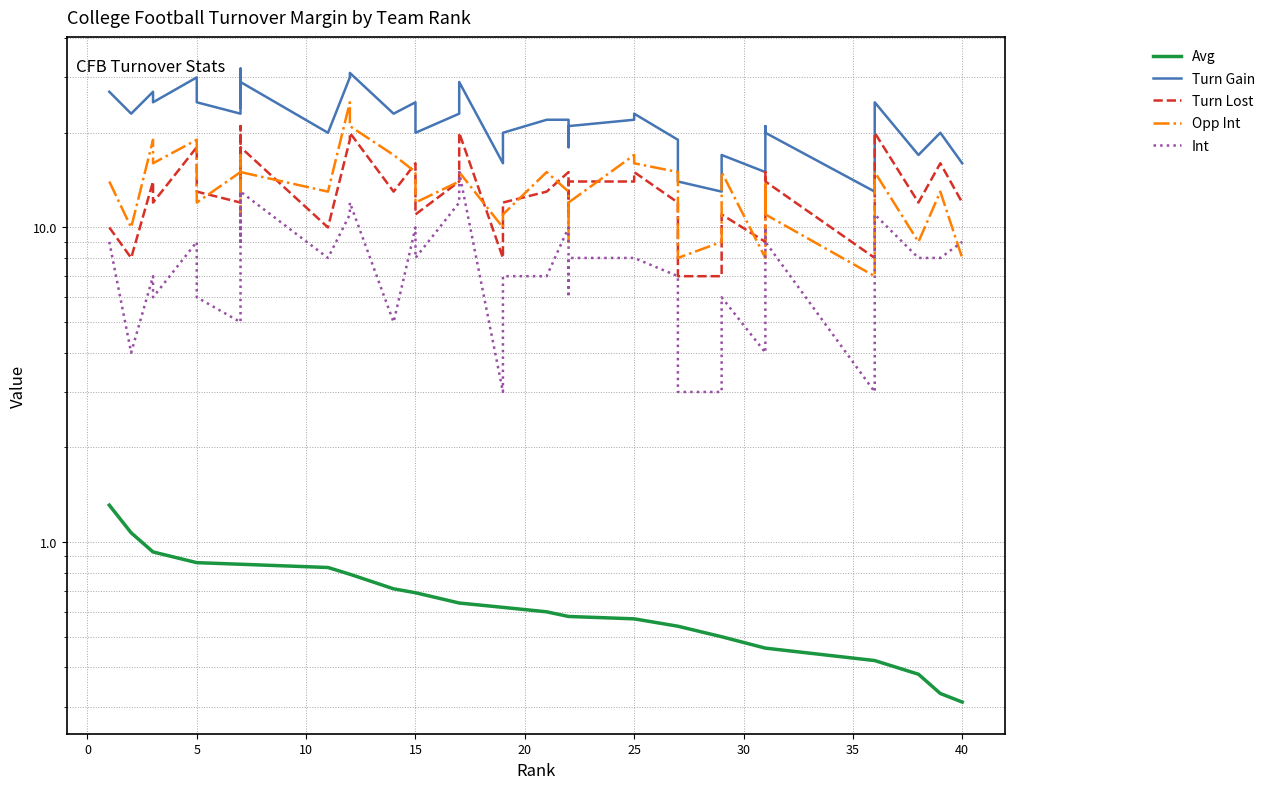

True or false: Avg has more than 2 interior local peaks.

False